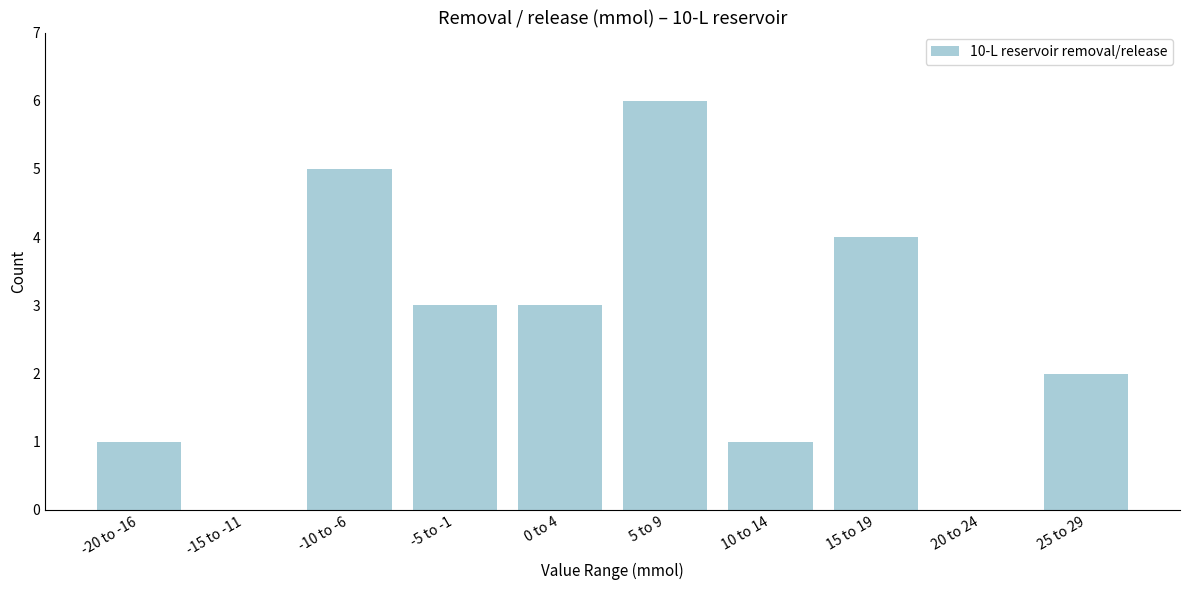

Reading left to right, what are all the values shown in this chart?

-20 to -16=1	-15 to -11=0	-10 to -6=5	-5 to -1=3	0 to 4=3	5 to 9=6	10 to 14=1	15 to 19=4	20 to 24=0	25 to 29=2